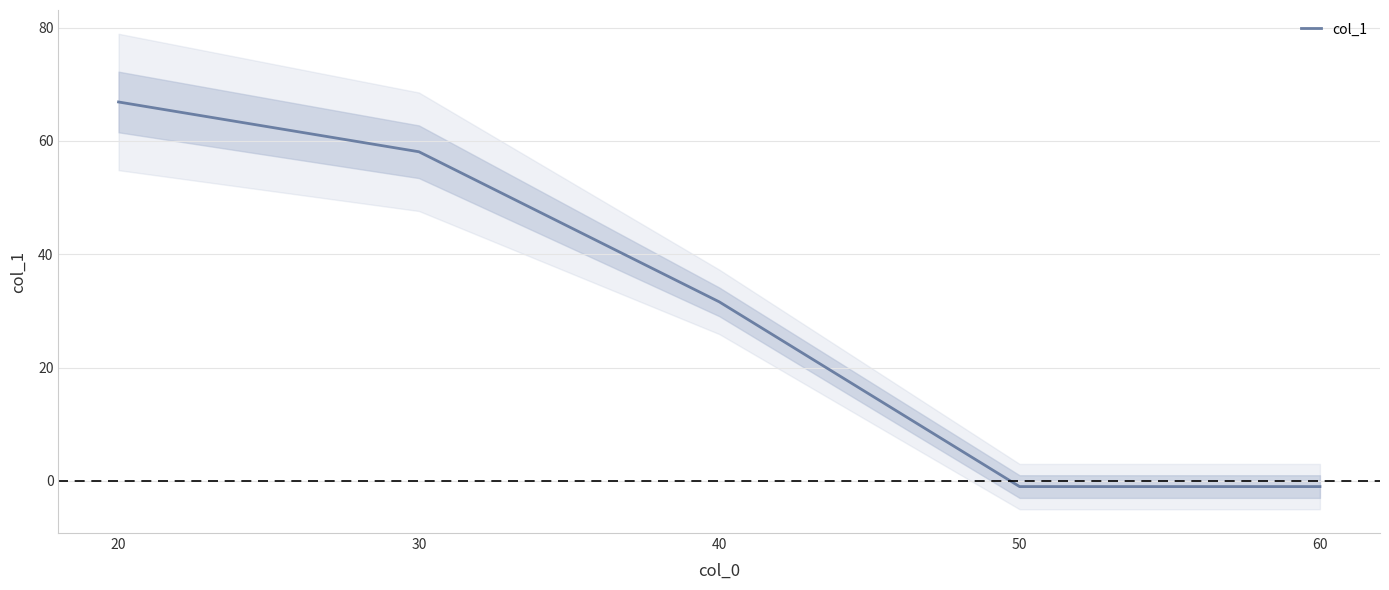

What is the change in value from 20 to 30?

-8.8